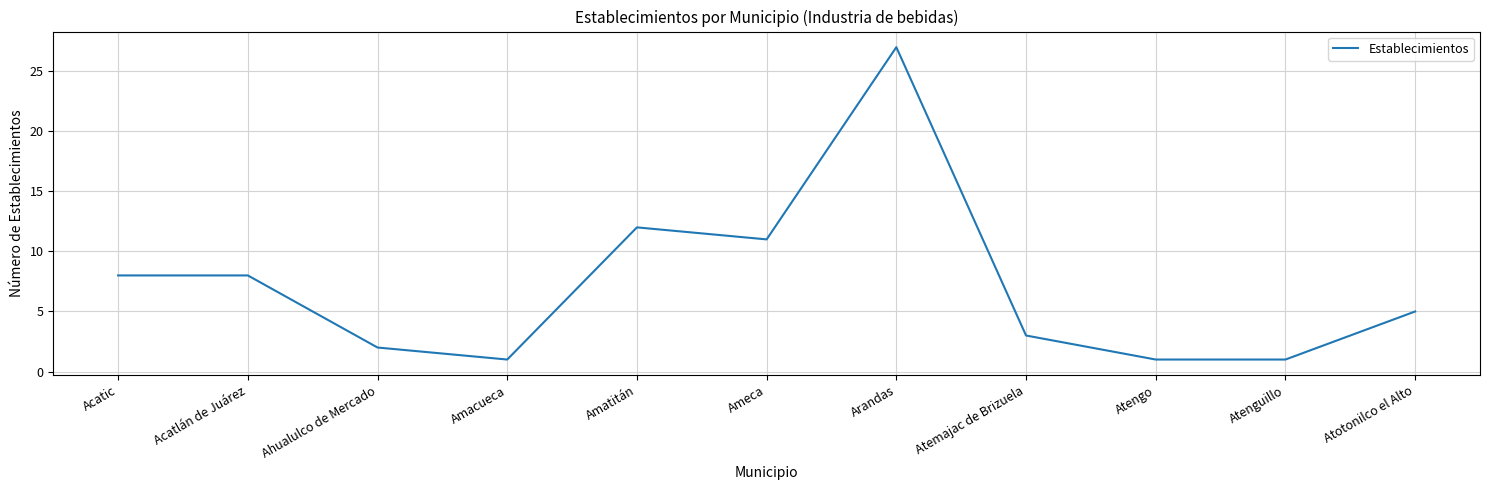

What position from the left is Arandas?

7